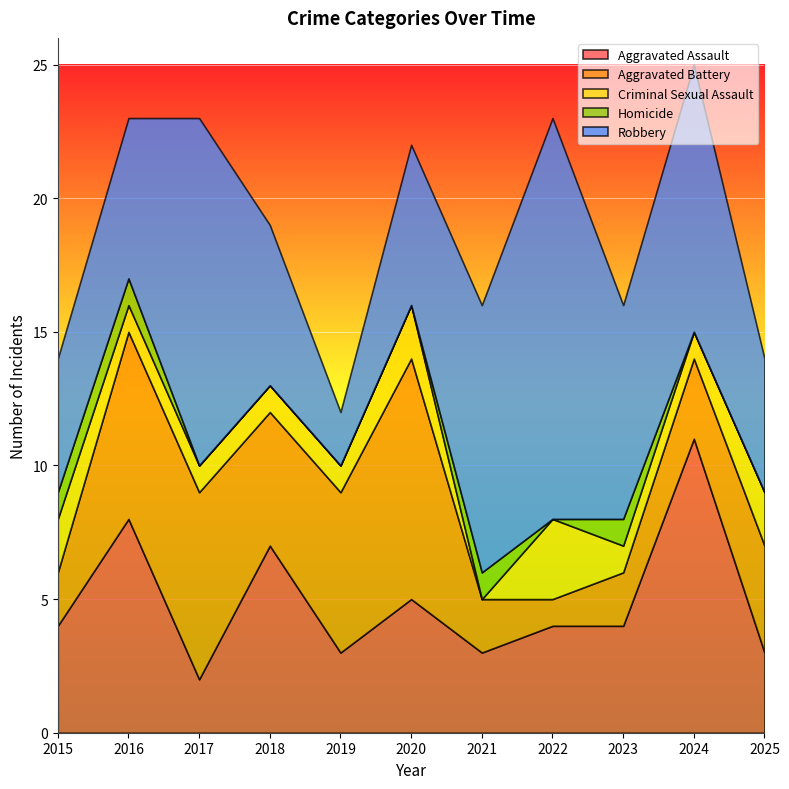

What is the value of the Robbery point at the 5th from the left?

2